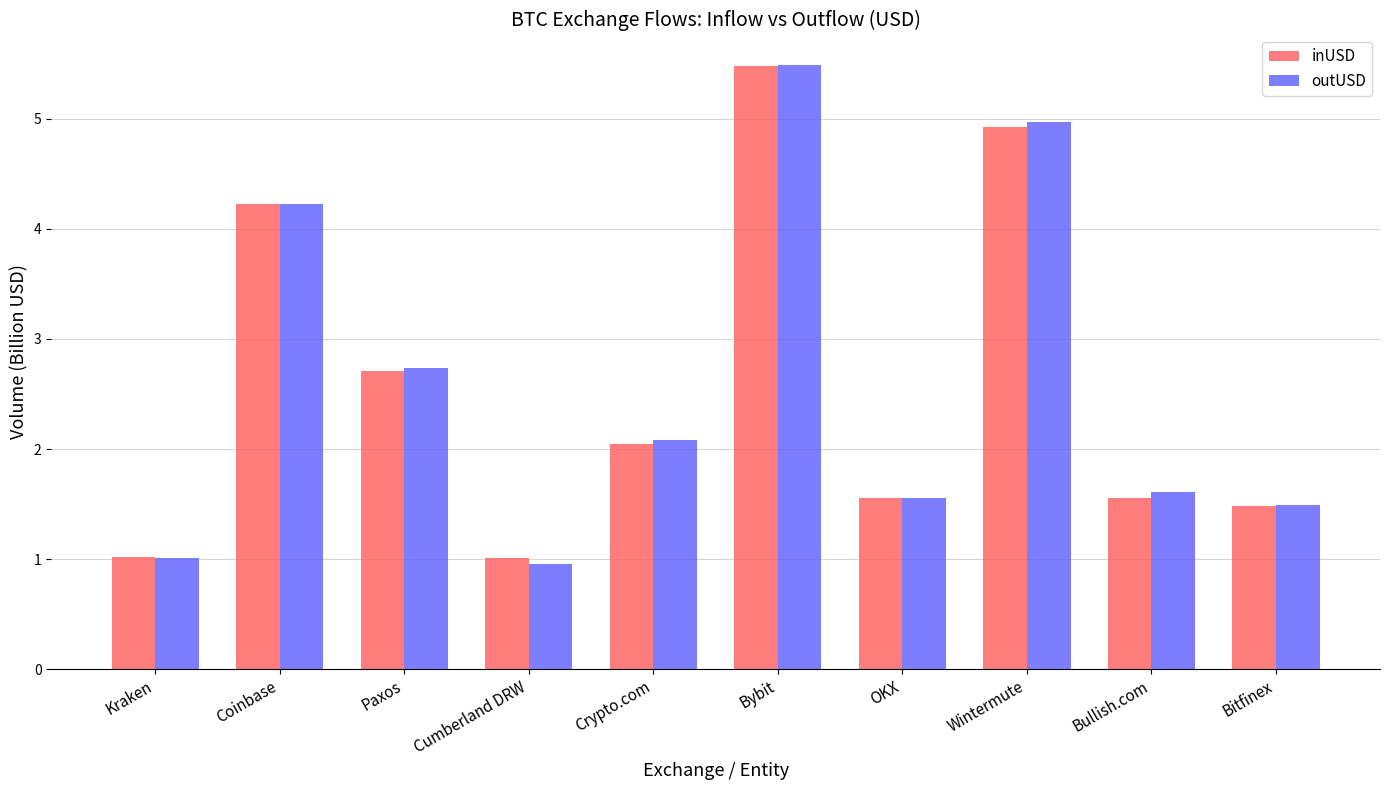

True or false: inUSD has a value of 7.6 at Coinbase.

False